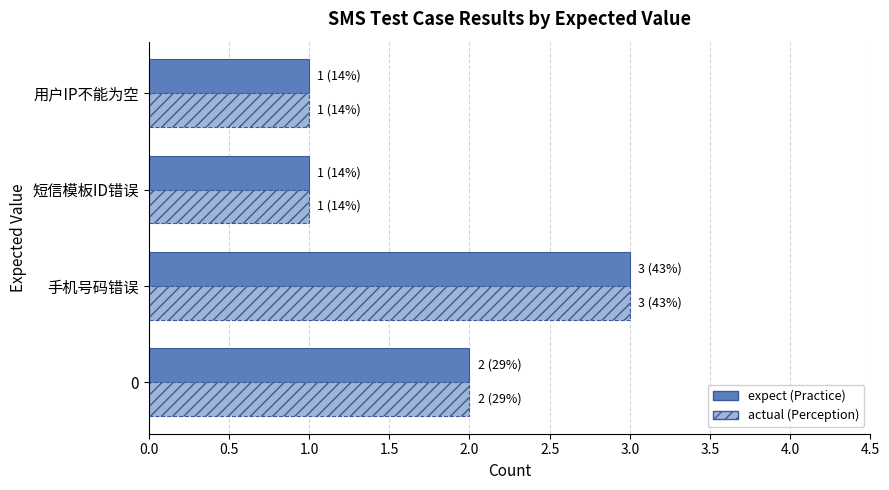

What is the maximum value shown in the chart?

3